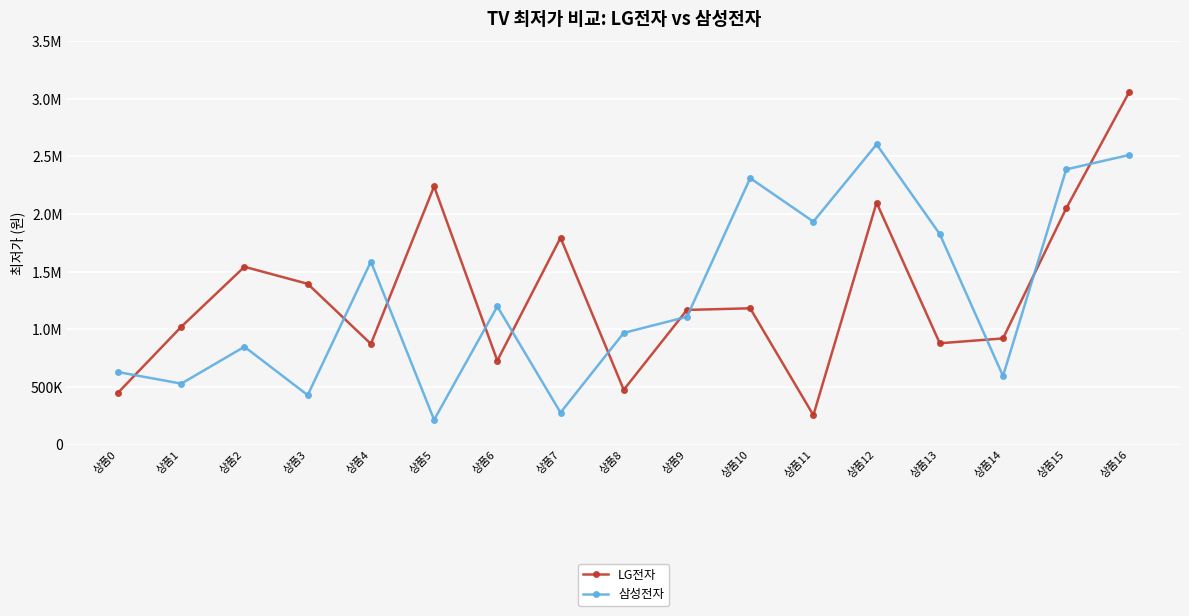

What is the highest value of the LG전자 series?

3062750